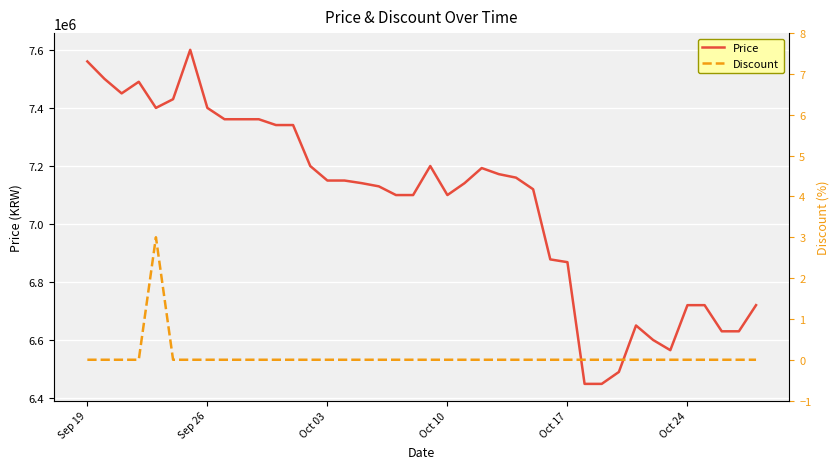

What is the minimum value for Price?

6449000